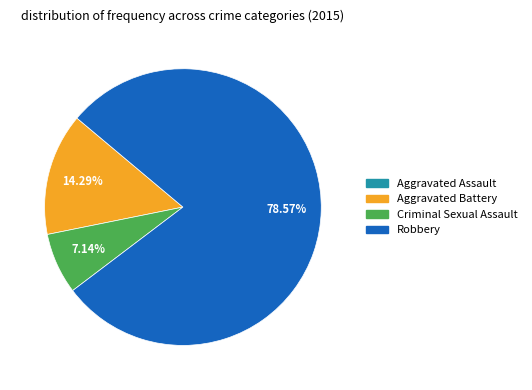

Combined, do Robbery and Criminal Sexual Assault account for over 50%?

Yes